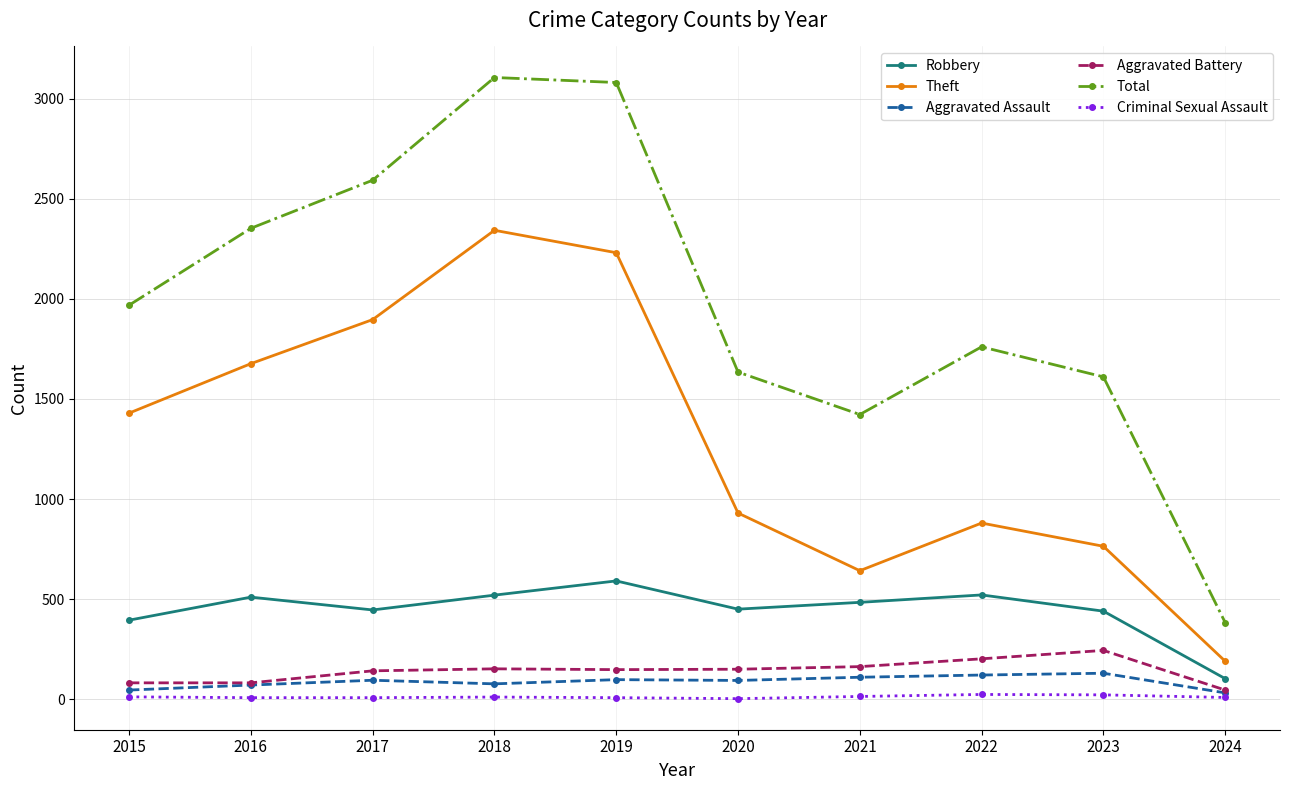

Between 2019 and 2021, which series saw the biggest shift?

Total